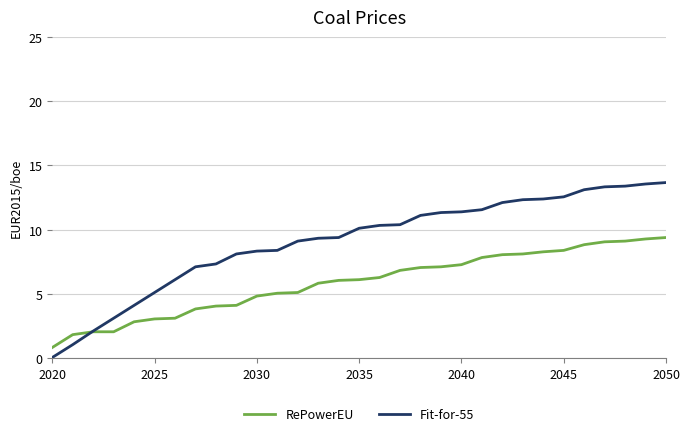

List the series in order of their peak value, lowest first.

RePowerEU, Fit-for-55